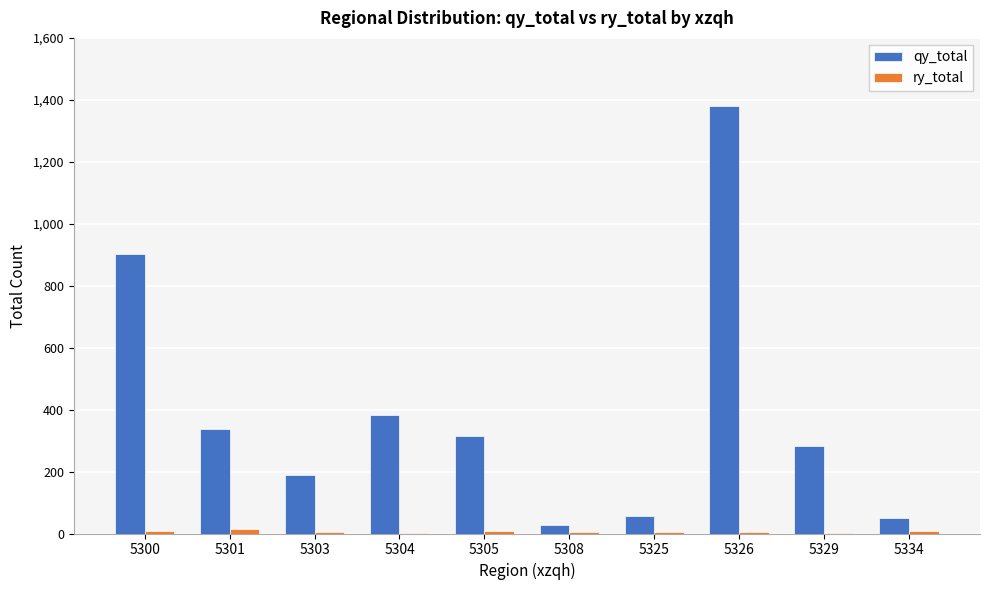

At which label does qy_total reach its peak?

5326